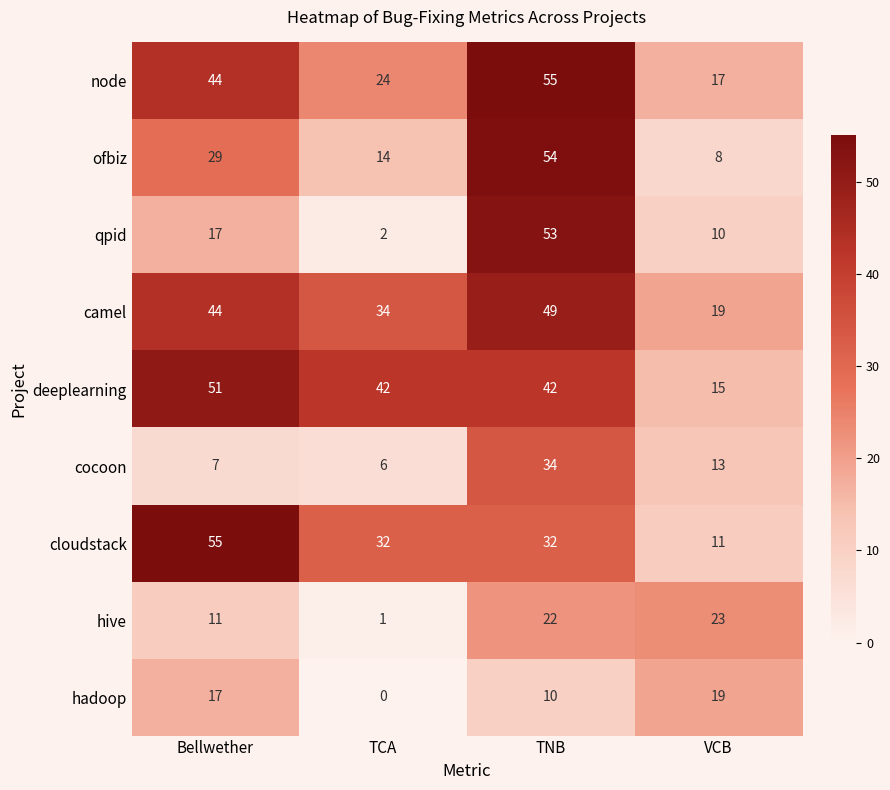

At which category is the sum across all series the highest?

TNB